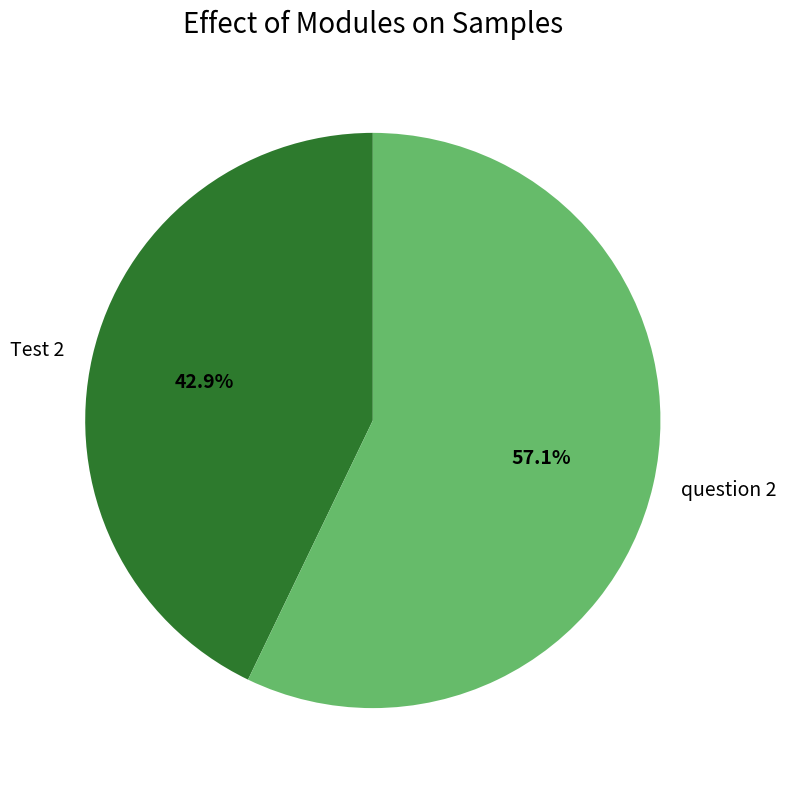

What percentage do question 2 and Test 2 together represent?

100.0%